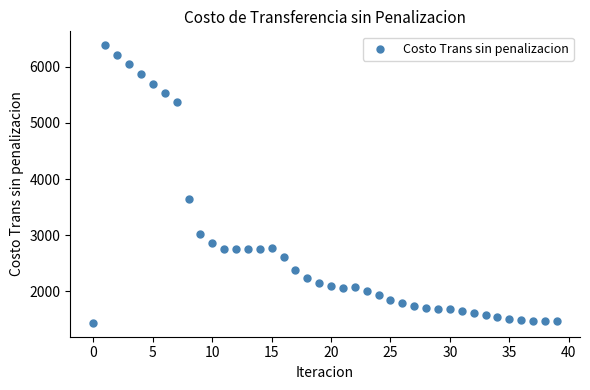

What Y value in the scatter plot is closest to 3911?

3637.0